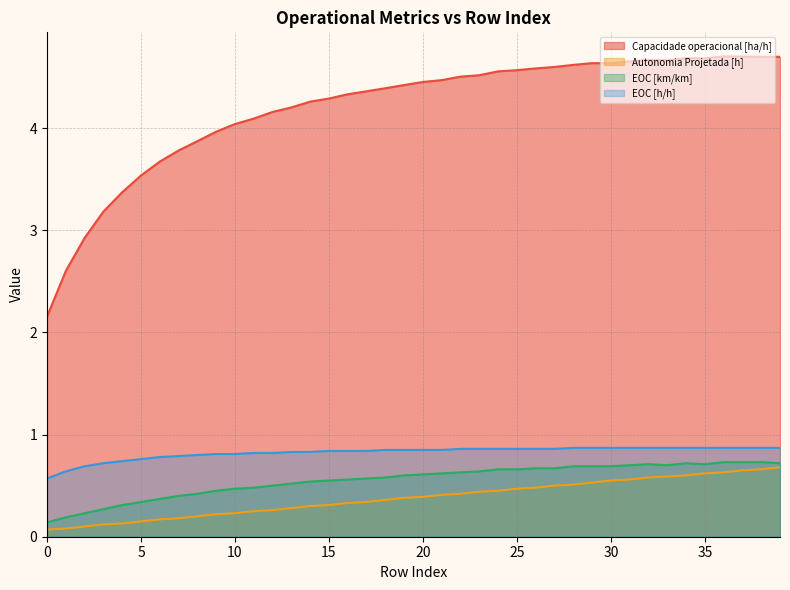

What is the difference between the maximum and minimum values in the EOC [km/km] series?

0.6